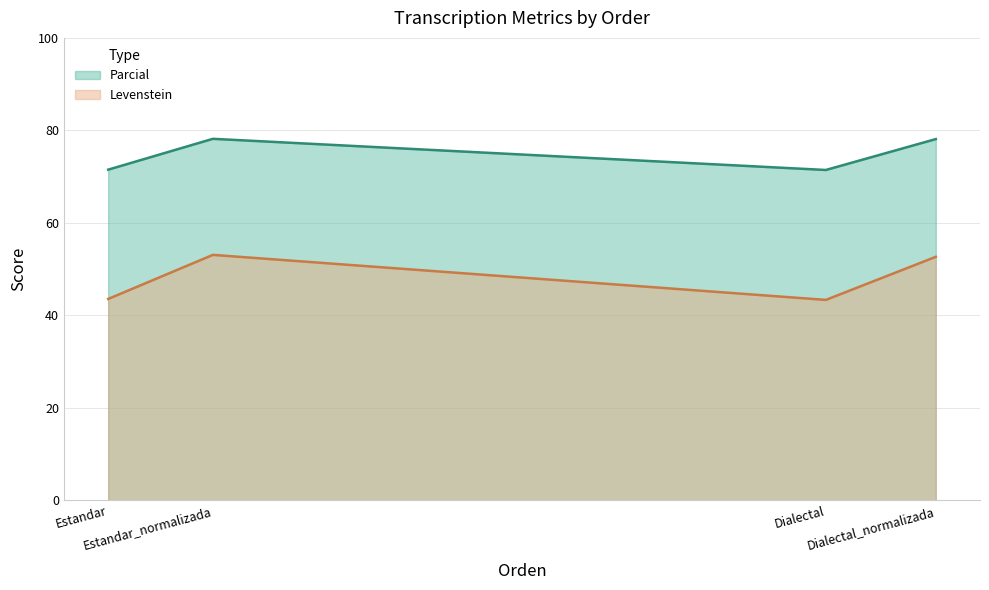

What is the total value across all series at Dialectal?

114.8